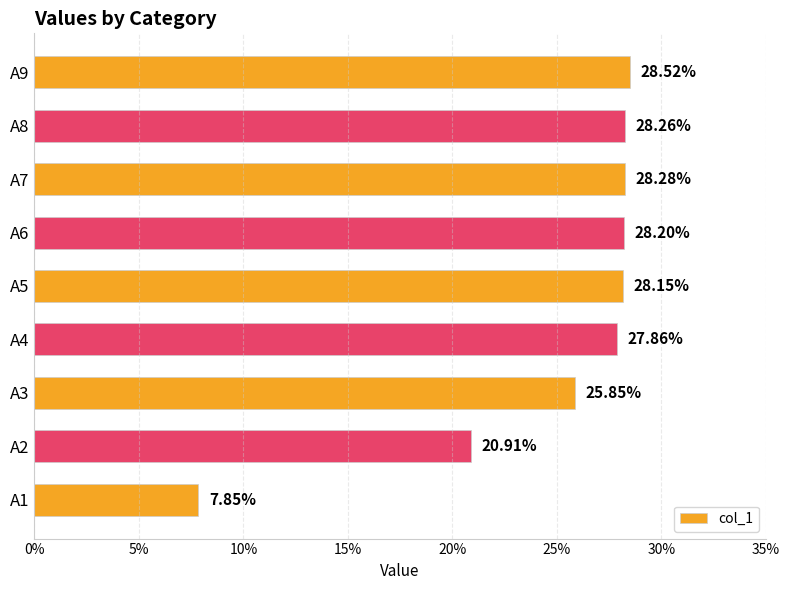

Are the bars horizontal?

Yes